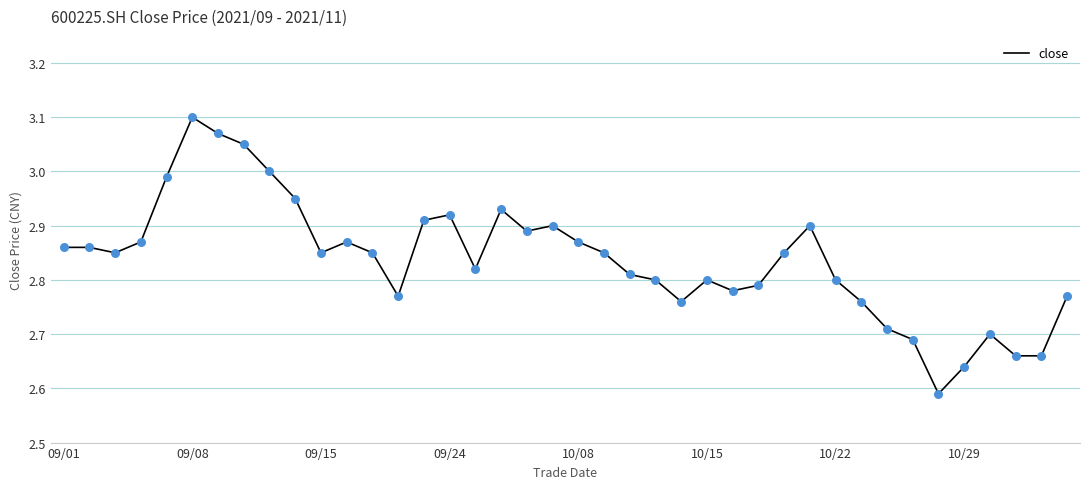

What is the difference between the maximum and minimum values?

0.5